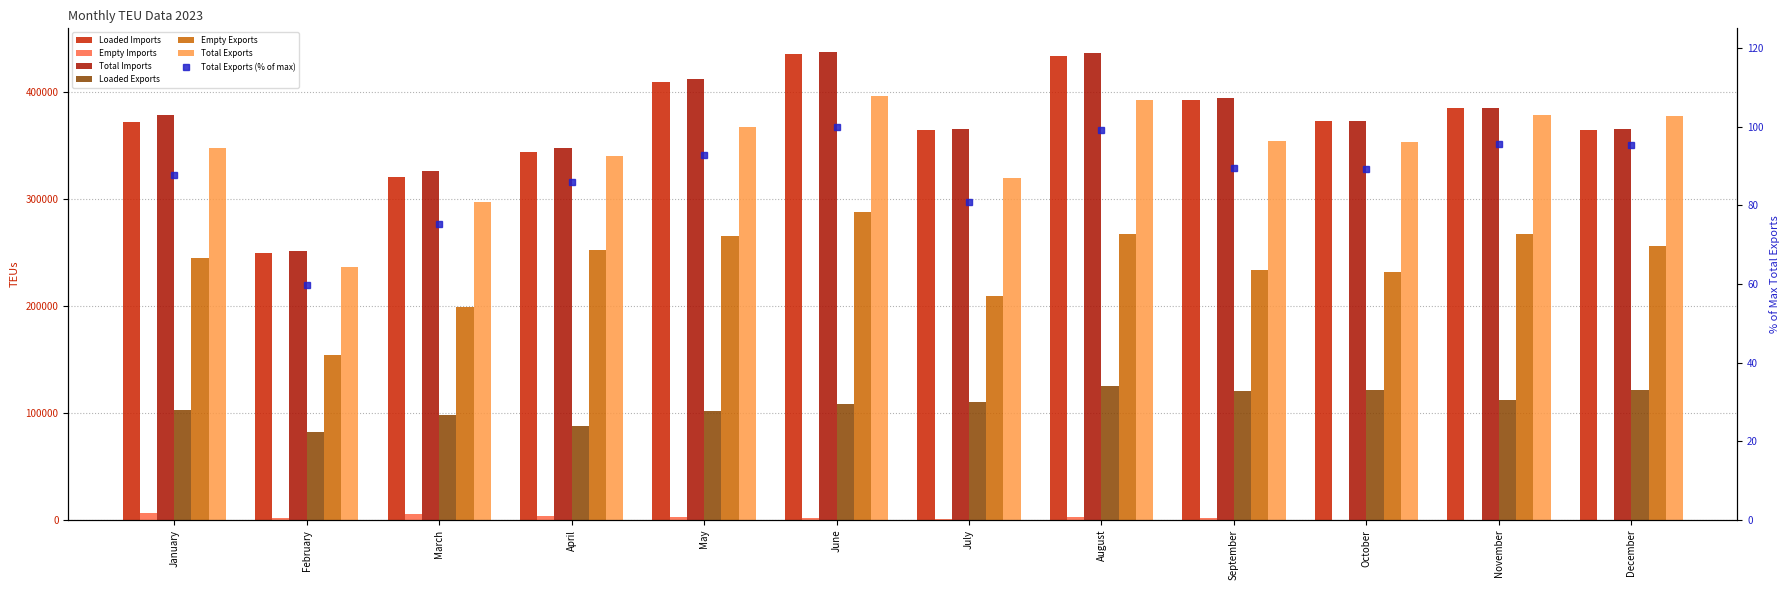

True or false: Total Exports has a value of 395659.2 at June.

True